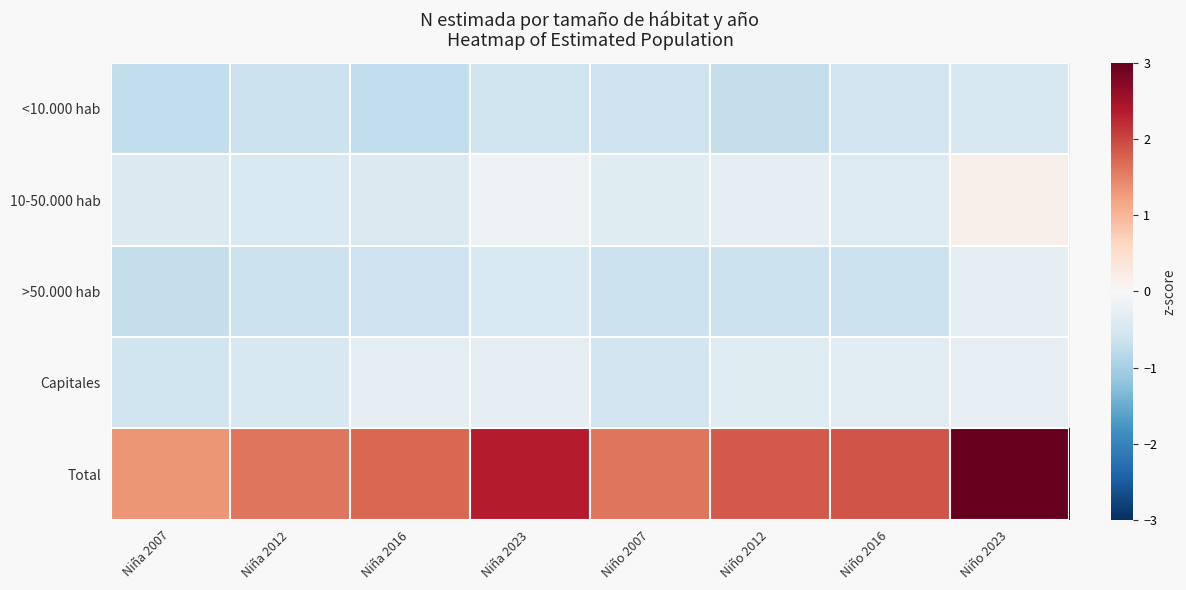

Between Niña 2016 and Niño 2012, which is larger?

Niño 2012